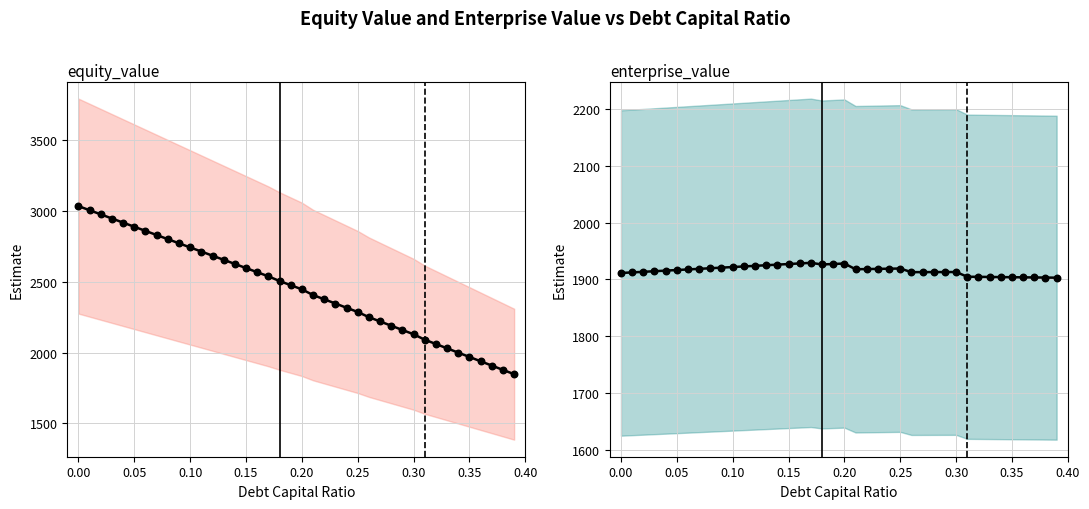

At how many categories does at least one series exceed 2475?

20